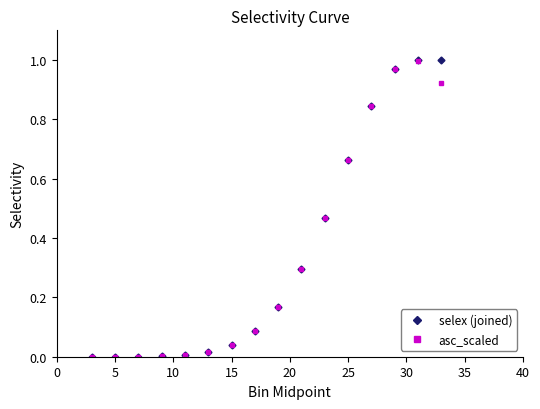

What is the value of the selex (joined) point at the 10th from the left?

0.3